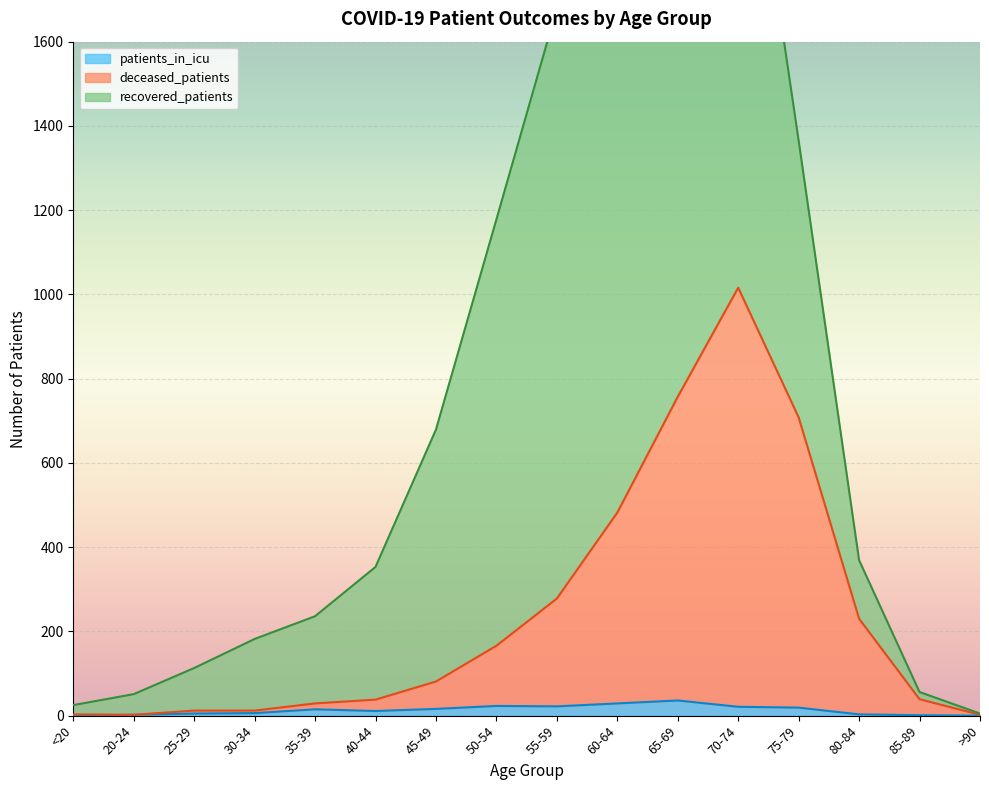

What is the value of the deceased_patients point at the 6th from the left?

38